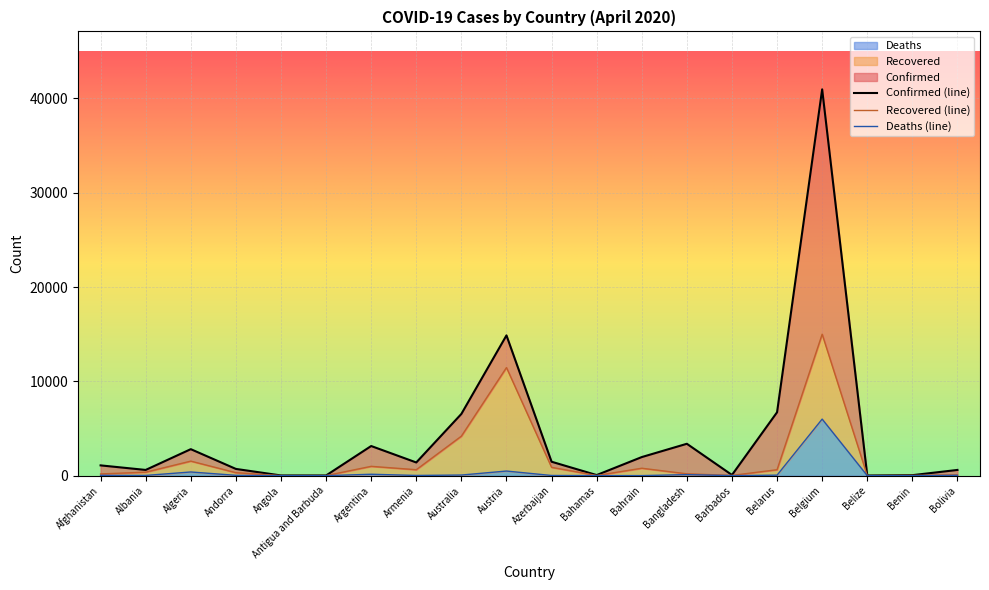

Where is Deaths nearest to the value 2999?

Austria